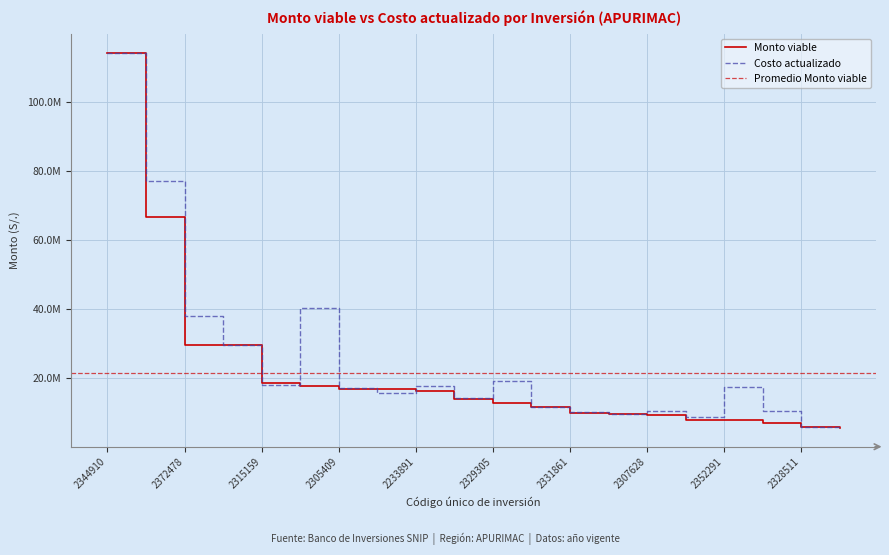

How many interior local valleys does the Costo actualizado series have?

5